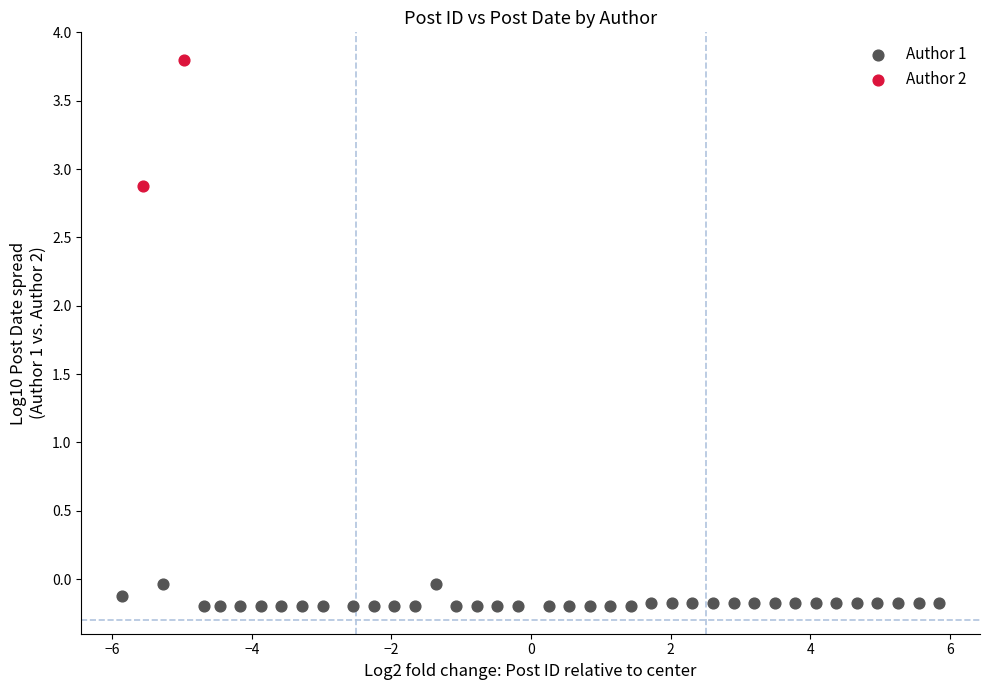

What are all the series names shown in the legend?

Author 1, Author 2